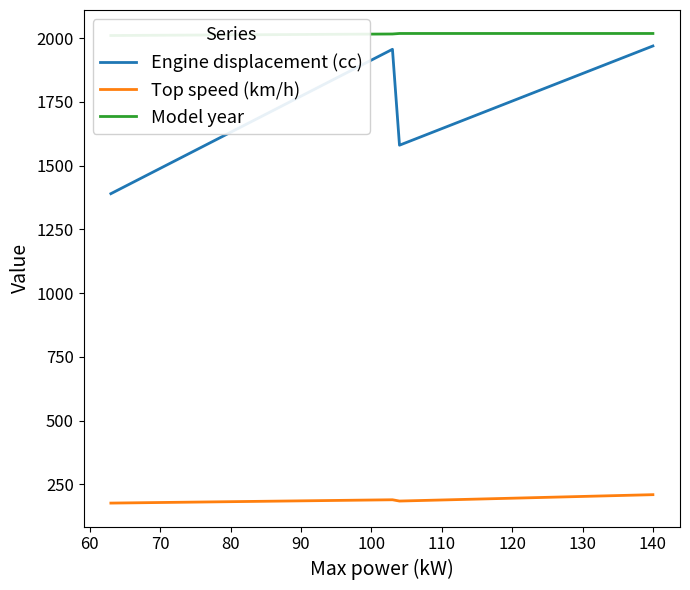

True or false: Top speed (km/h) and Engine displacement (cc) intersect in this chart.

False